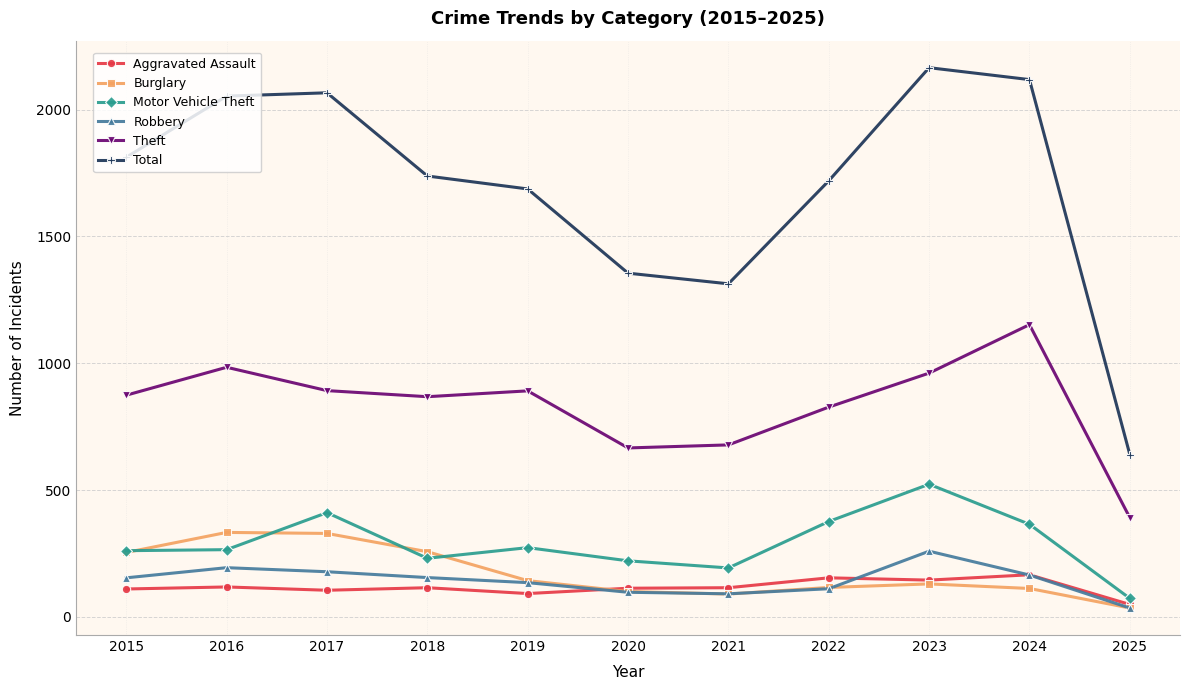

True or false: Motor Vehicle Theft and Robbery cross at least once.

False